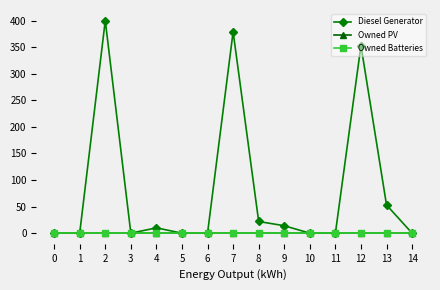

What is the sum of all Diesel Generator values?

1231